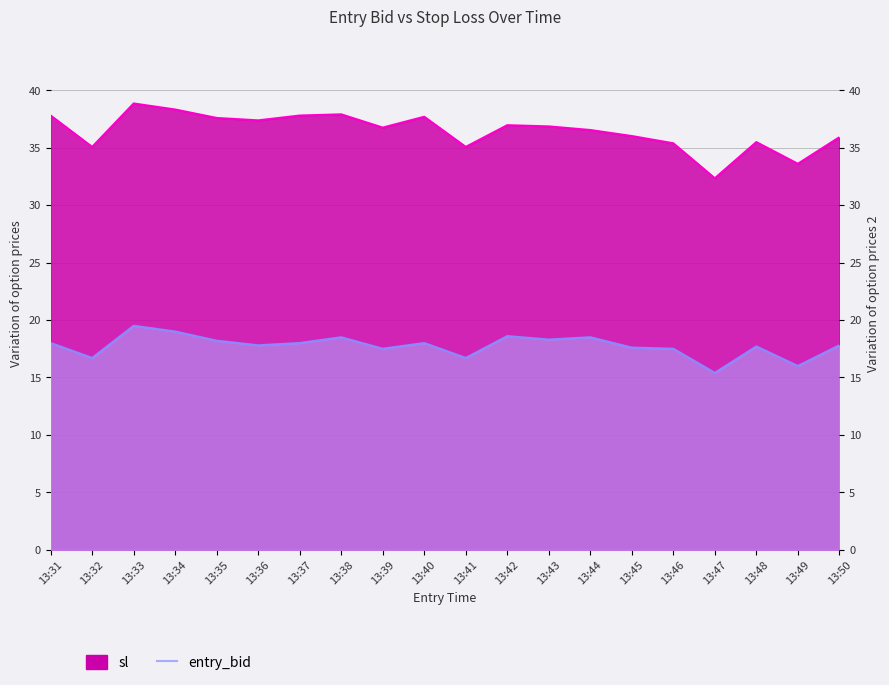

What is the total value across all series at 13:42?

55.6